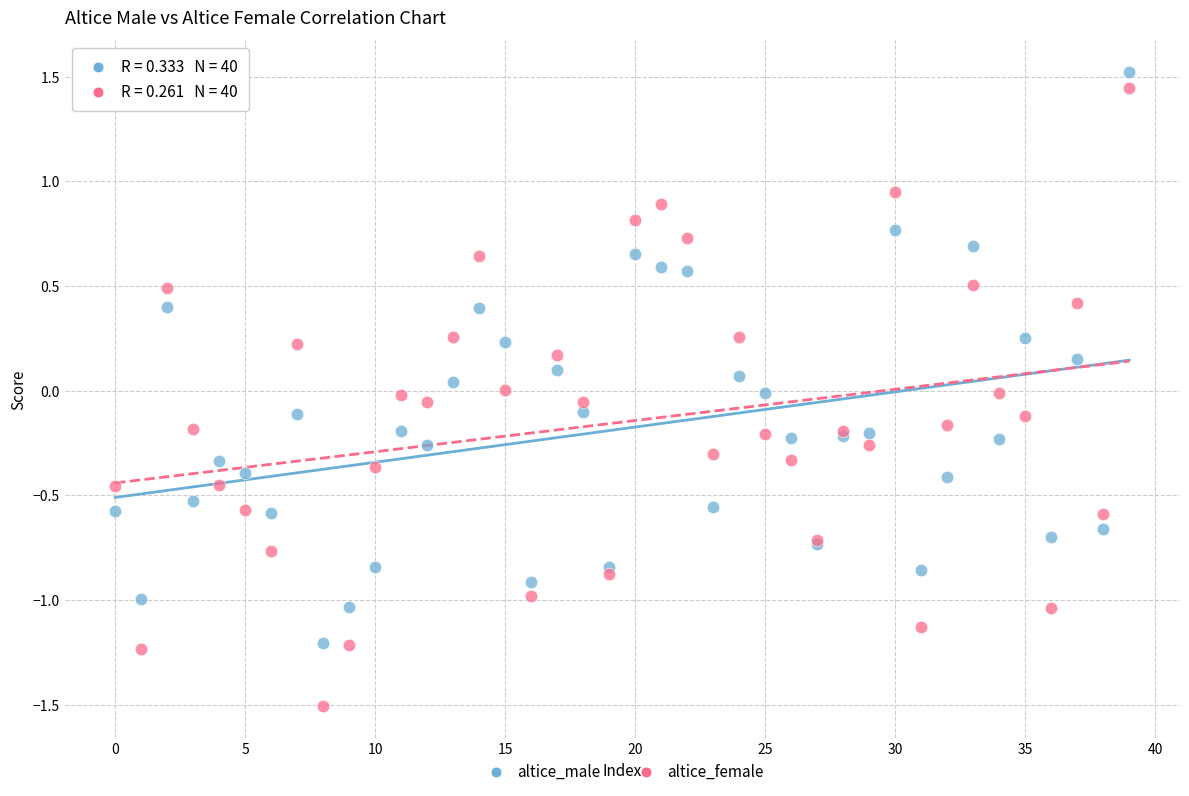

Which series contains the lowest Y value?

altice_female